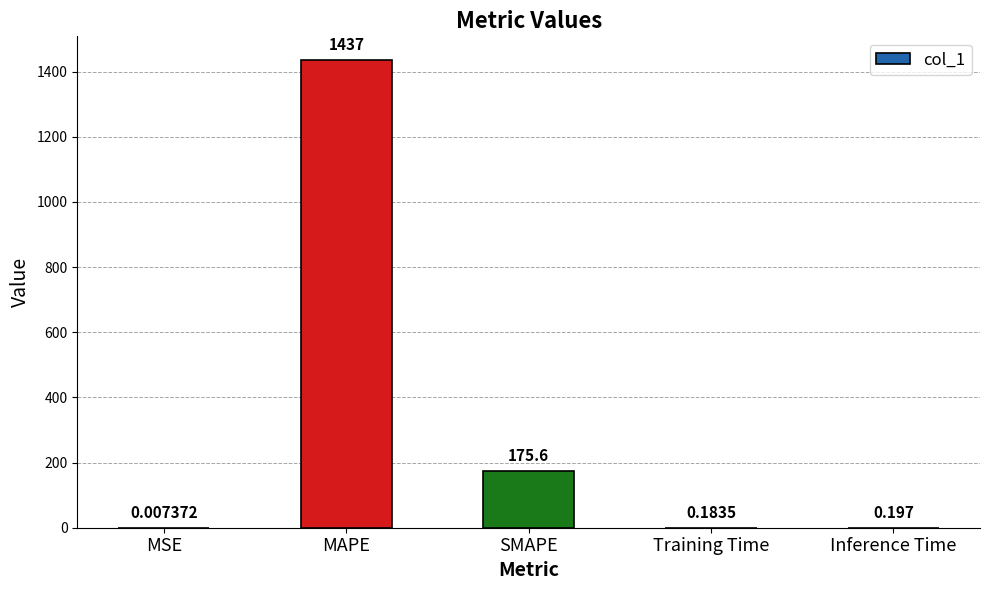

Which label corresponds to the largest value in the chart?

MAPE